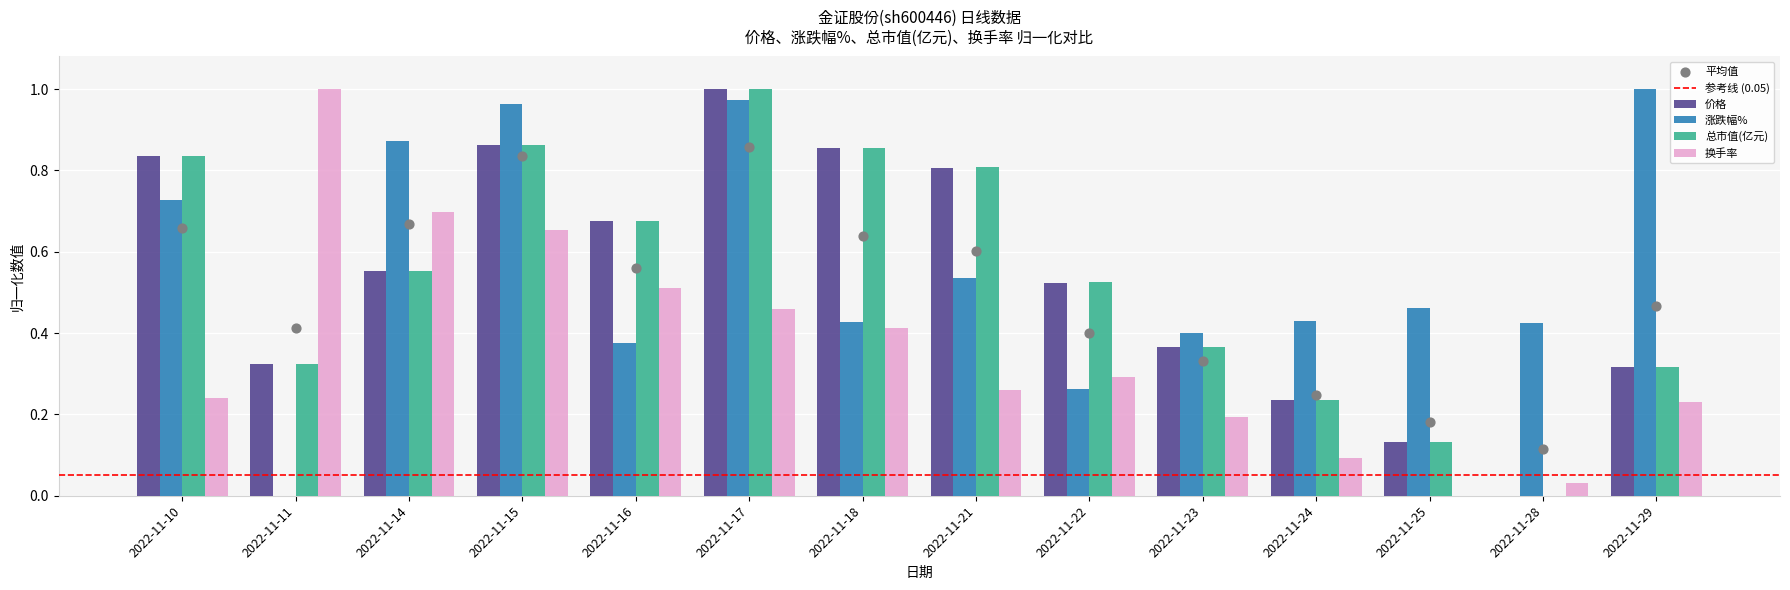

Which series contains the lowest Y value?

价格